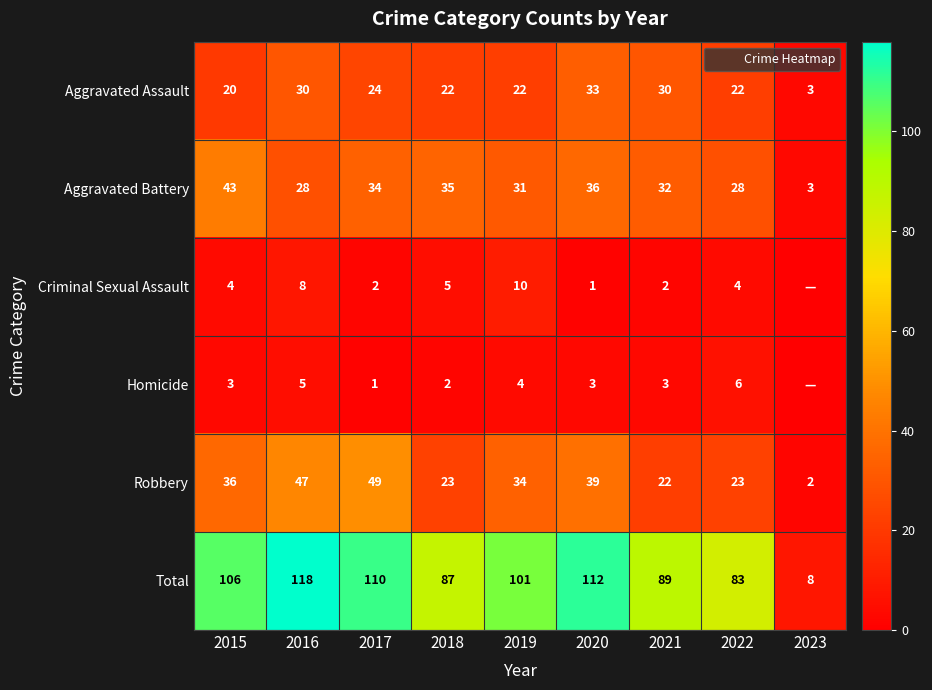

What is the difference between the maximum and minimum values in the Homicide series?

6